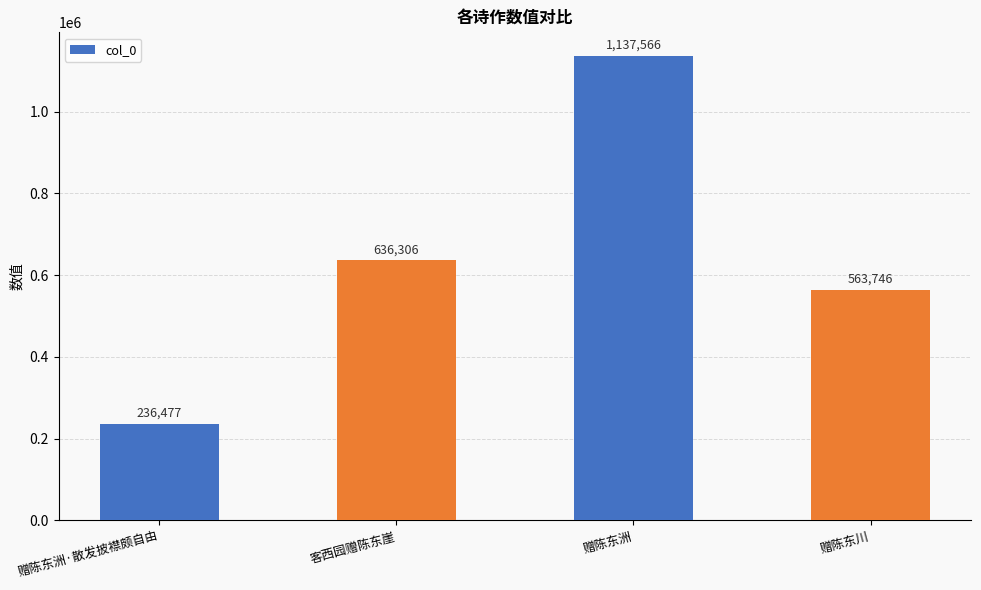

List the labels in order of value, largest first.

赠陈东洲, 客西园赠陈东崖, 赠陈东川, 赠陈东洲·散发披襟颇自由